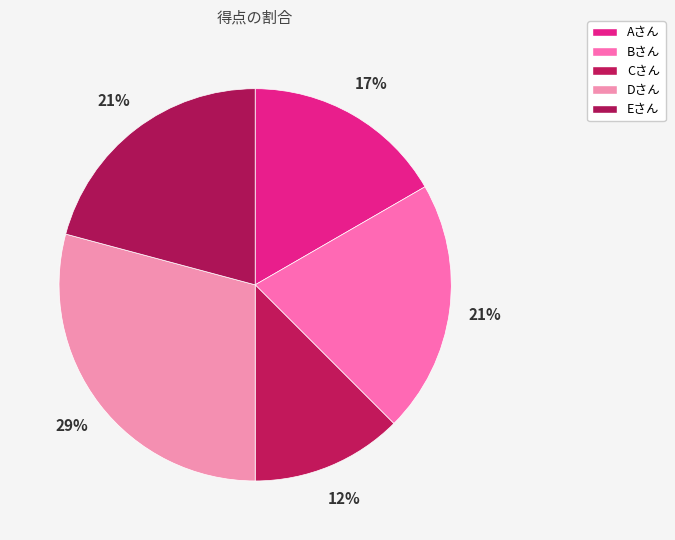

How many slices are in this pie chart?

5